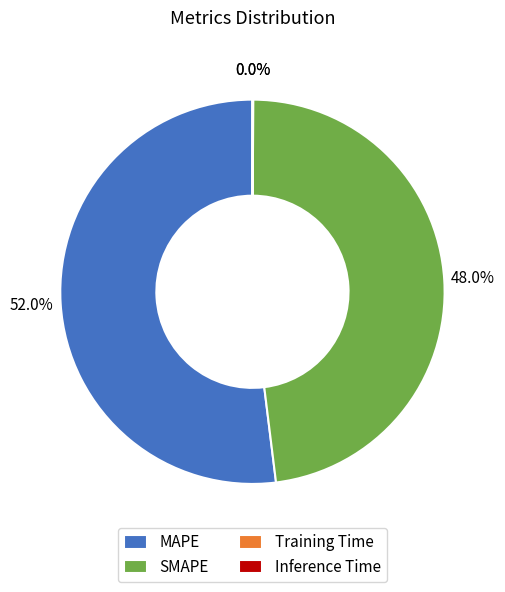

True or false: MAPE accounts for 46% of the total.

False